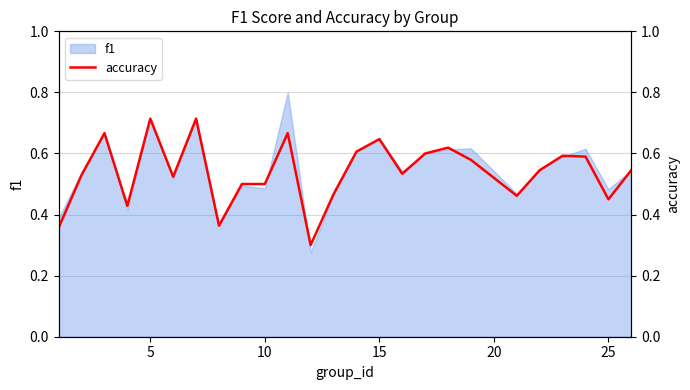

The f1 series shows 0.3 at 25. True or false?

False